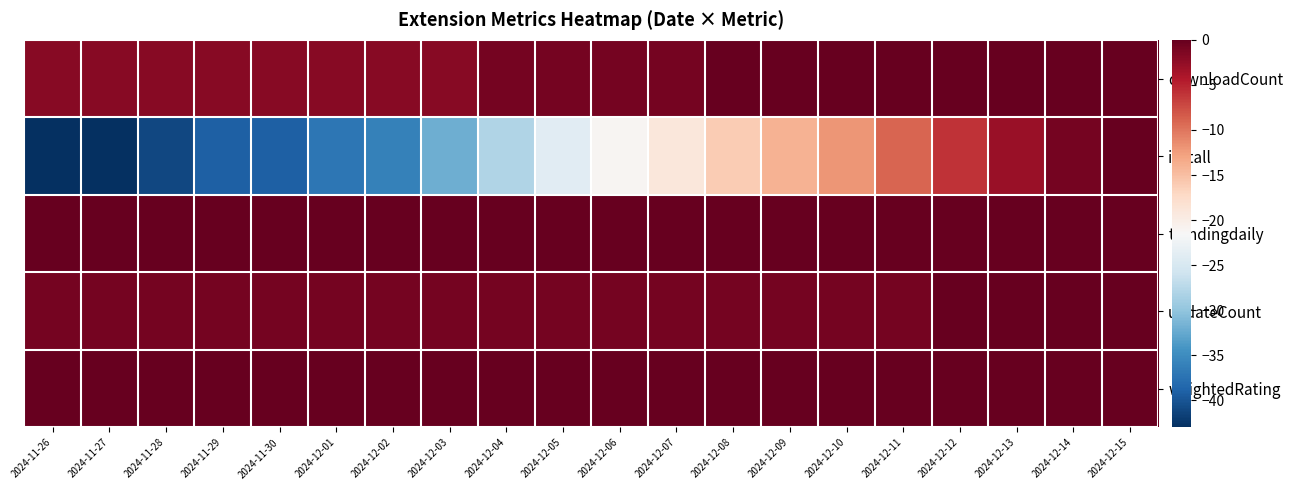

Which has a higher value, 2024-11-28 or 2024-12-15?

2024-12-15